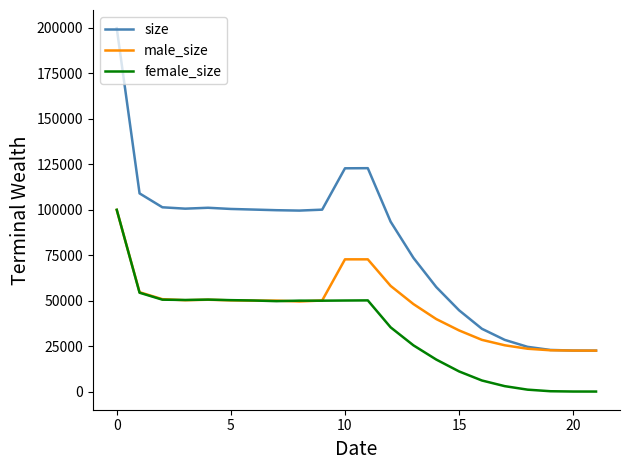

Rank the series by their average value, from highest to lowest.

size, male_size, female_size